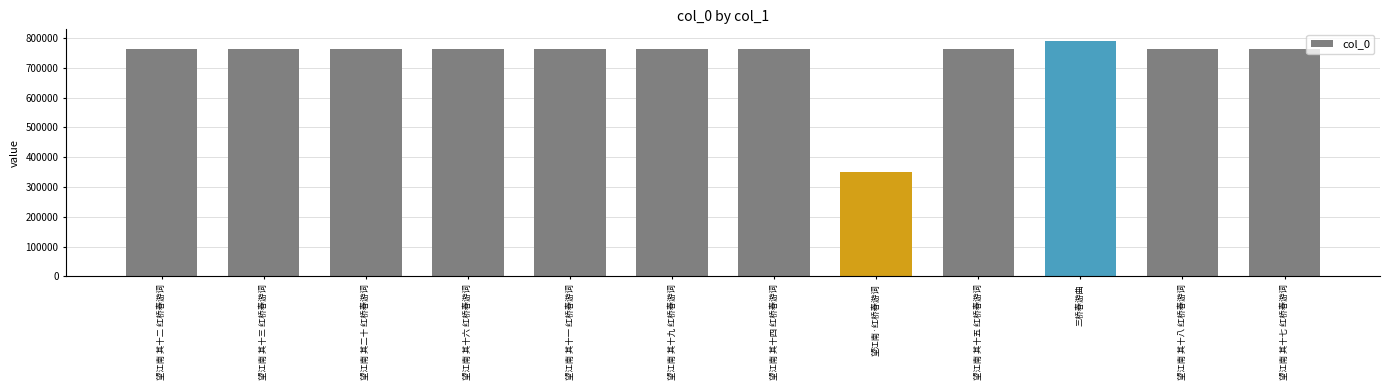

What is the average value?

730657